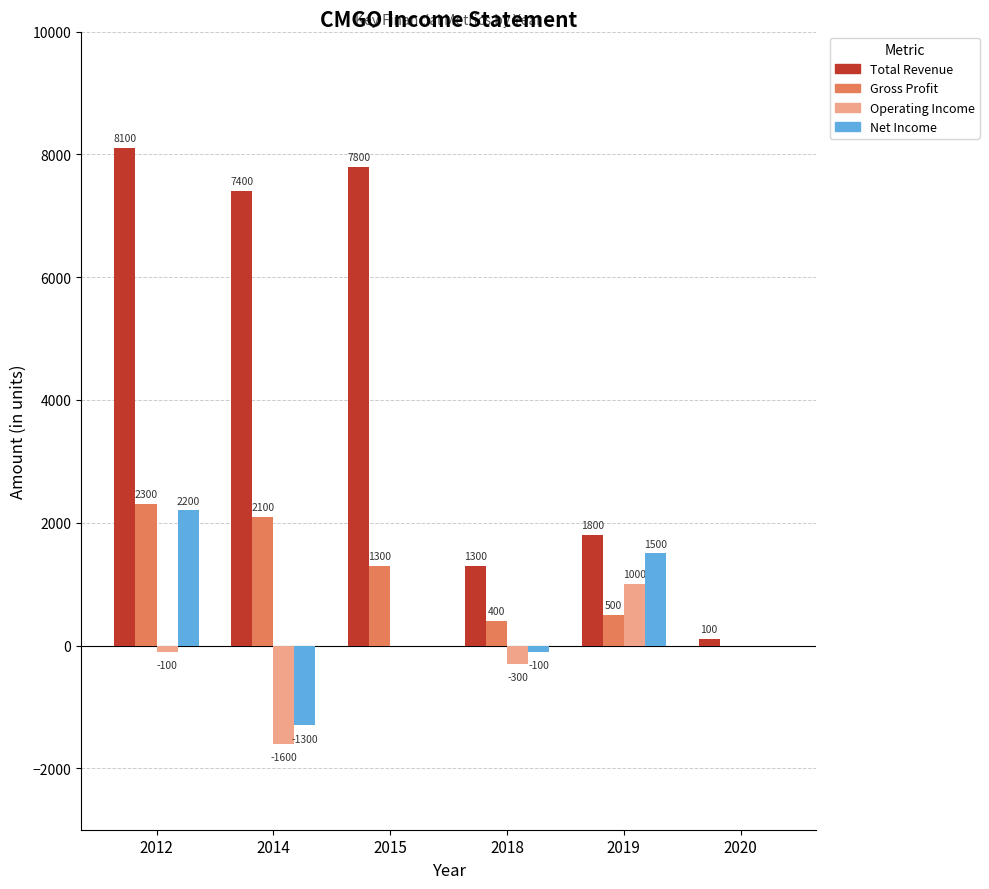

How many groups of bars are there?

6